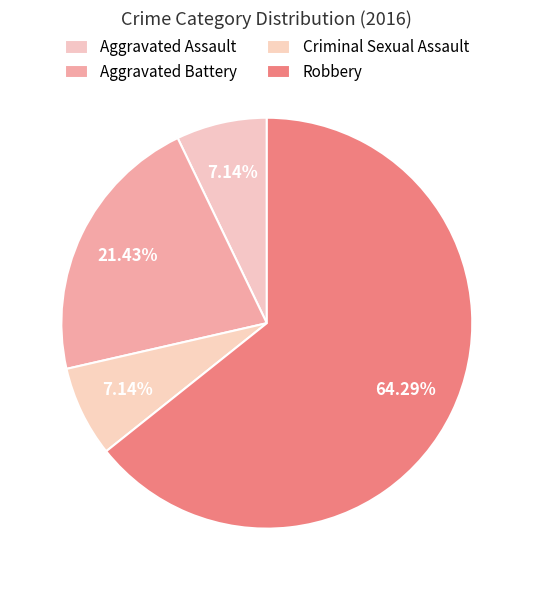

Which slice is the smallest?

Aggravated Assault